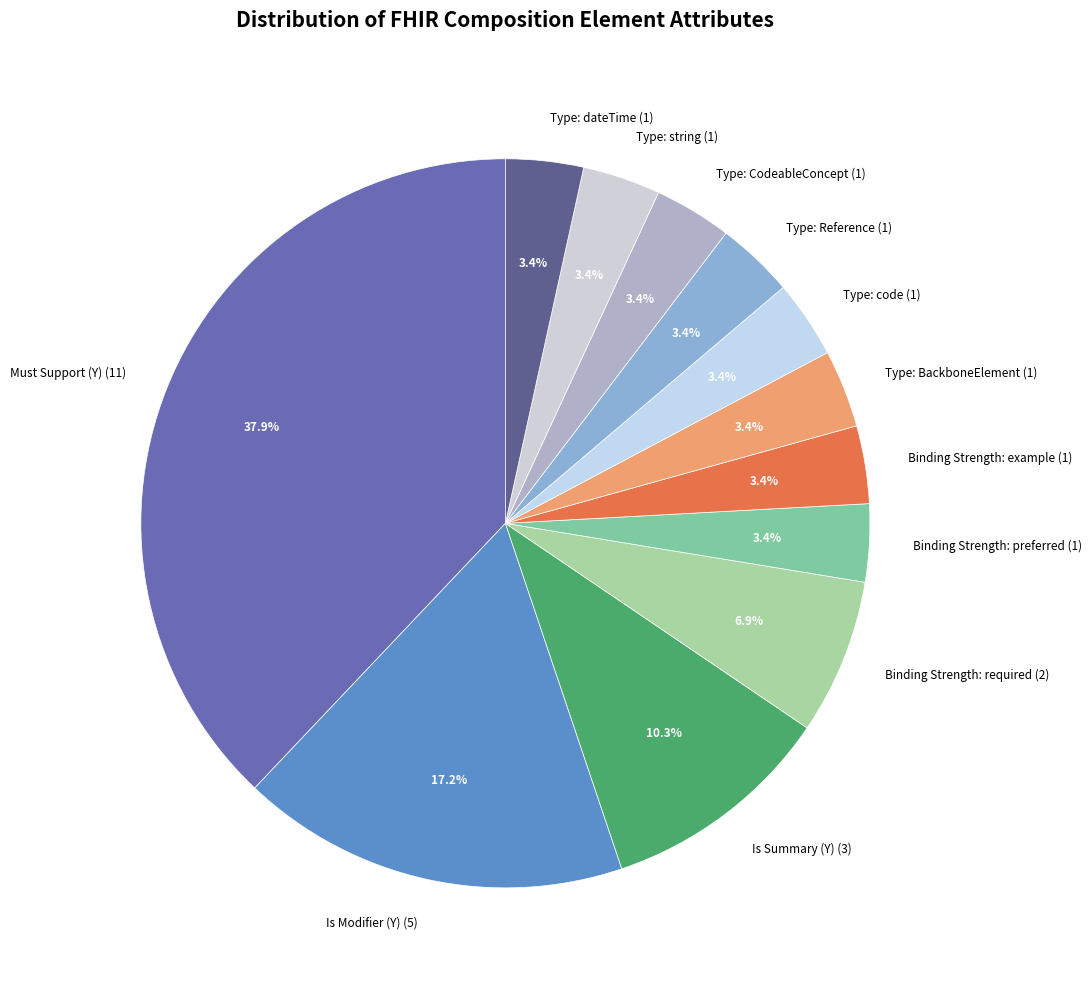

True or false: Is Summary (Y) accounts for 10% of the total.

True